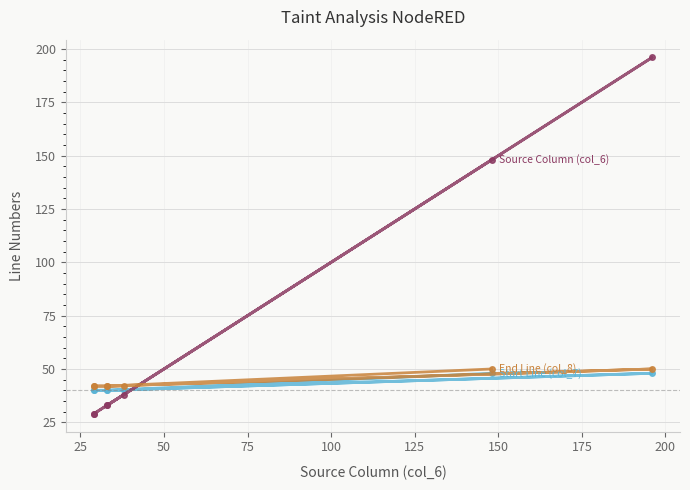

What is the average value of the End Line (col_8) series?

44